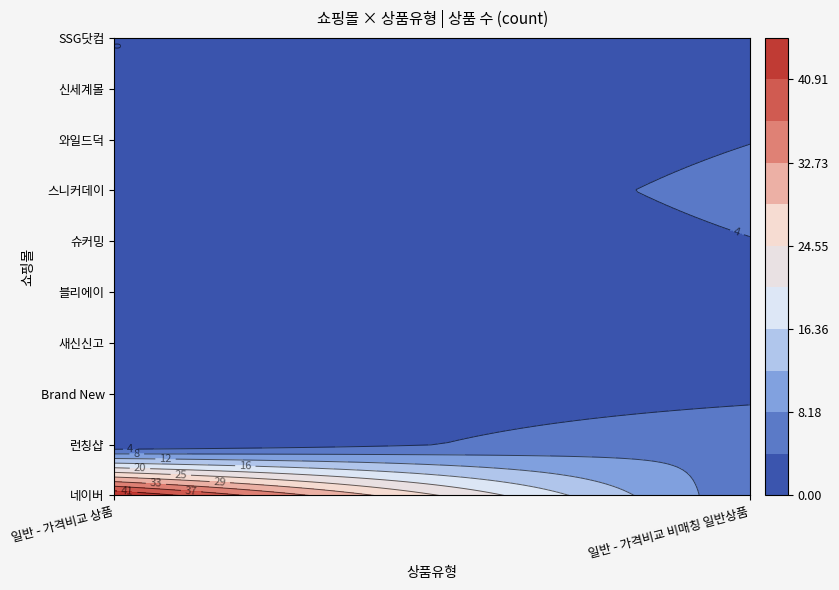

Count the number of categories in the chart.

2